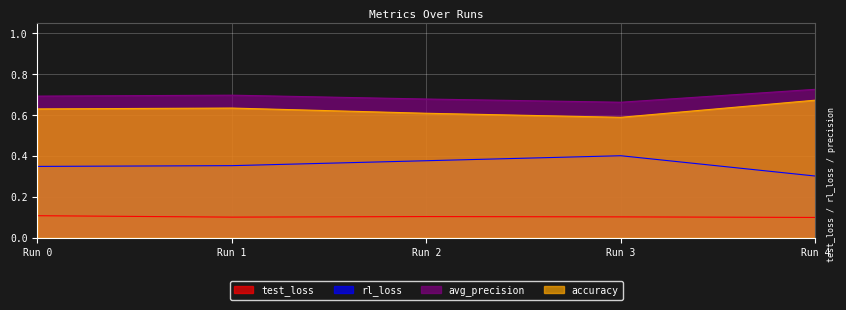

How many lines are shown in the chart?

4